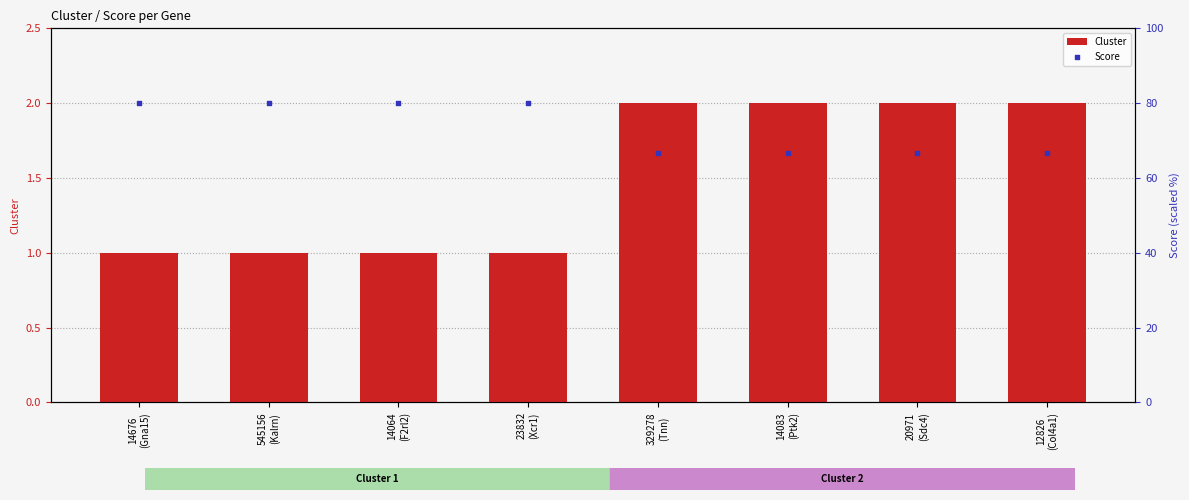

At which category is the sum across all series the highest?

14676
(Gna15)